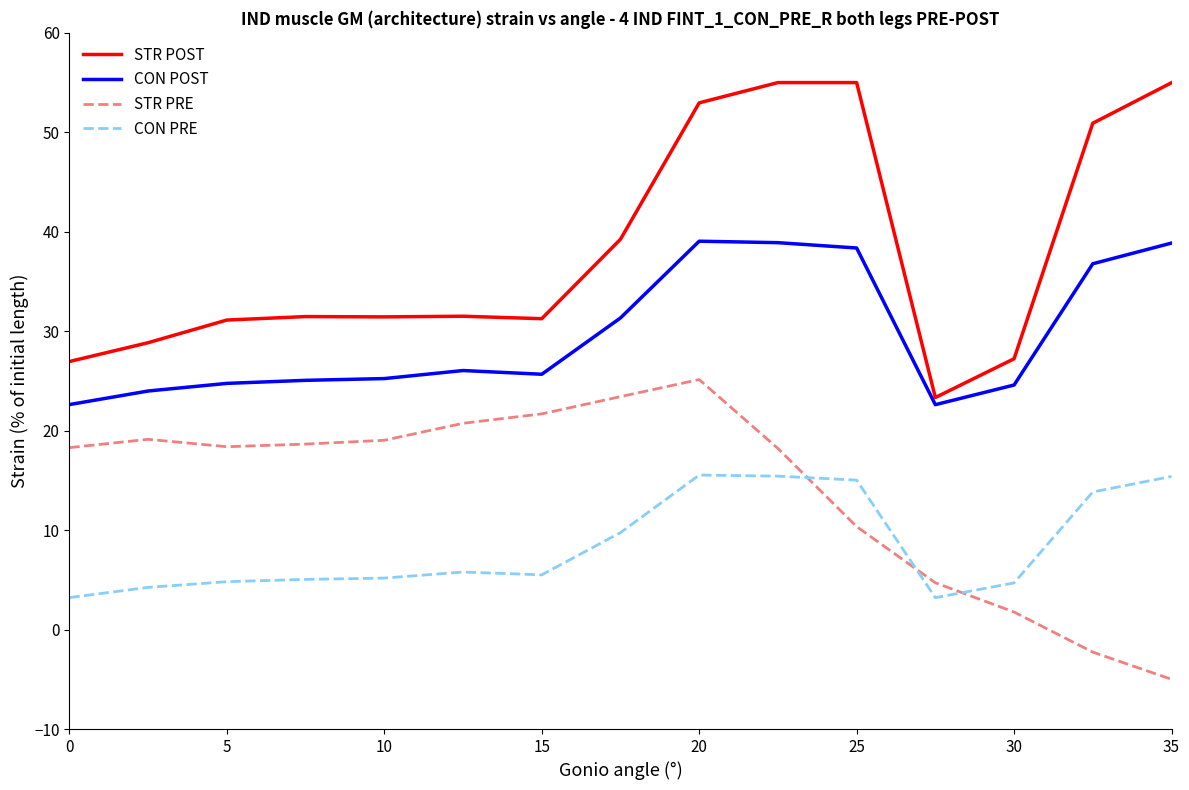

What is the minimum value for STR POST?

23.3